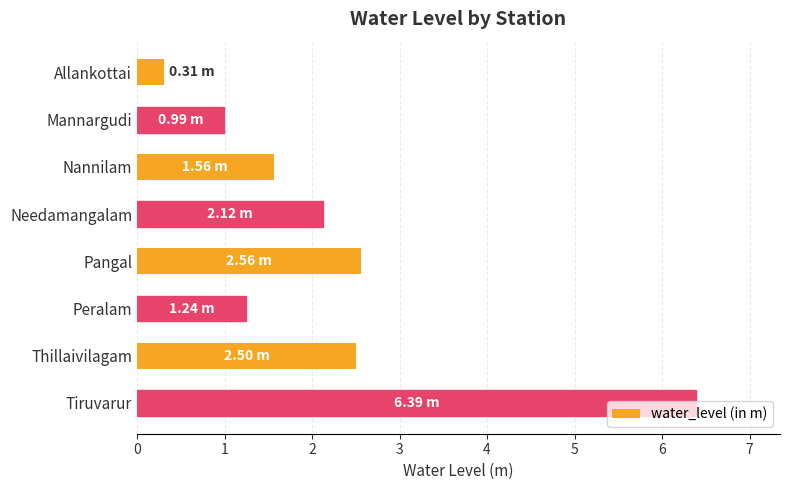

List the labels in order of value, largest first.

Tiruvarur, Pangal, Thillaivilagam, Needamangalam, Nannilam, Peralam, Mannargudi, Allankottai